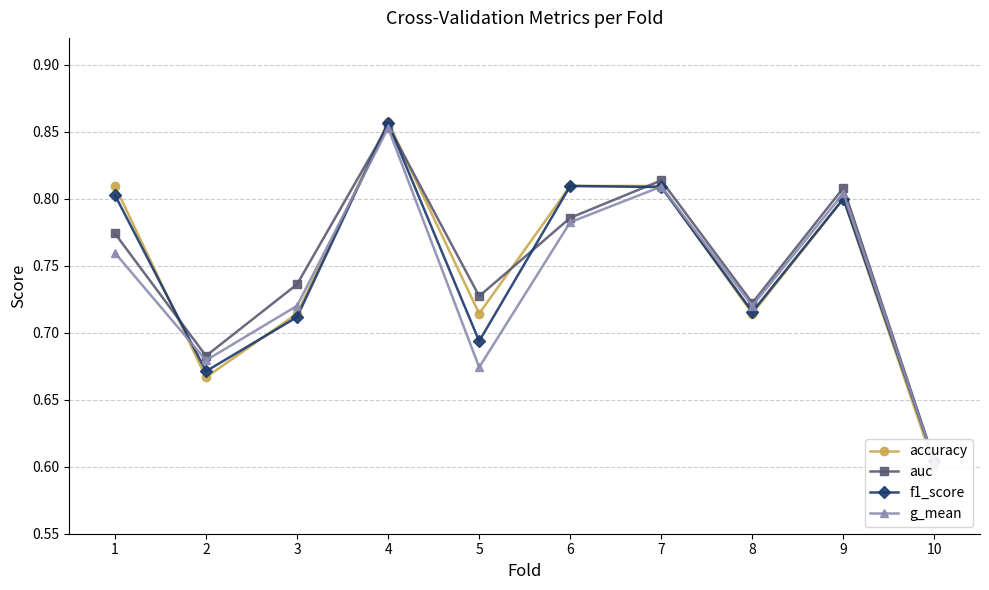

At which category is the sum across all series the highest?

4